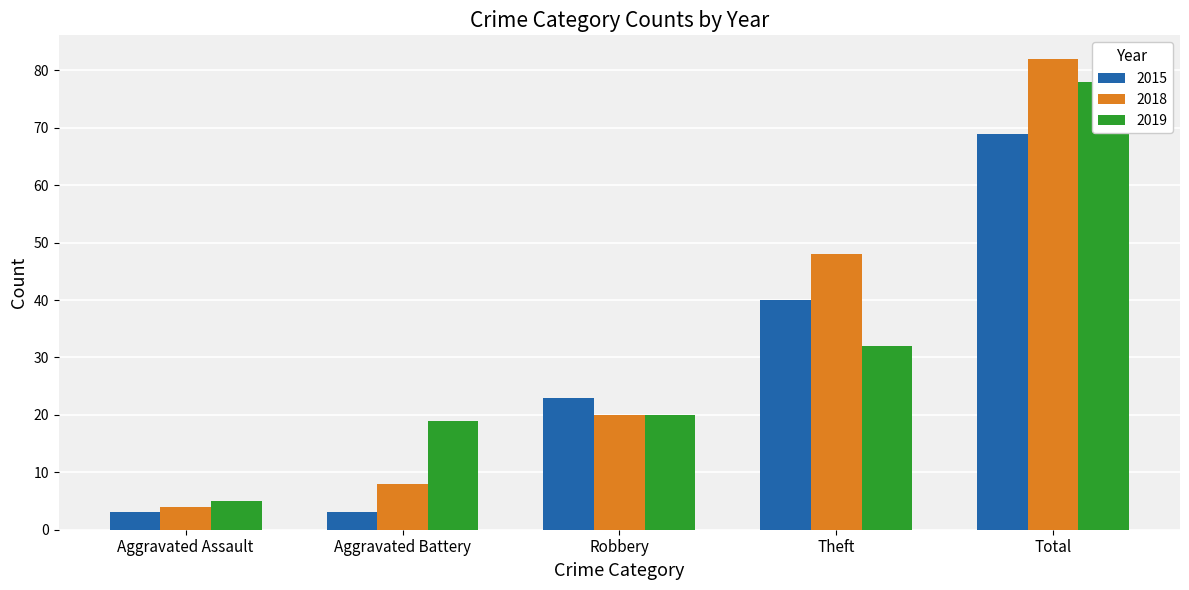

At Total, list the series in order from largest to smallest.

2018, 2019, 2015